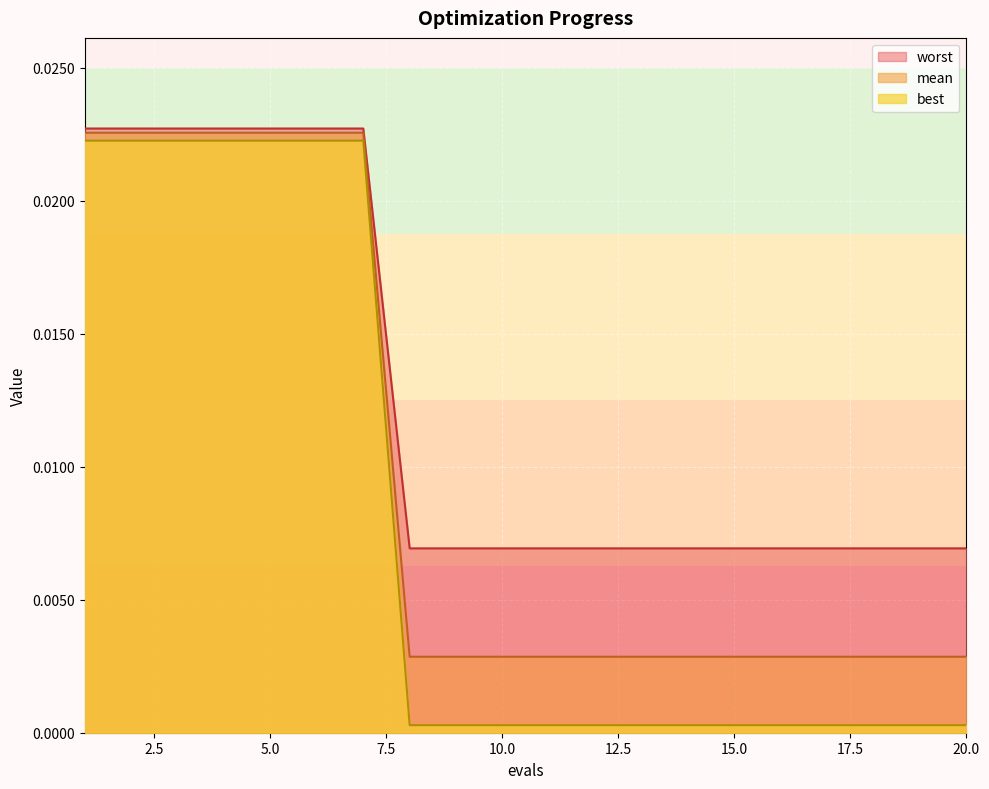

At 17, list the series in order from smallest to largest.

best, mean, worst